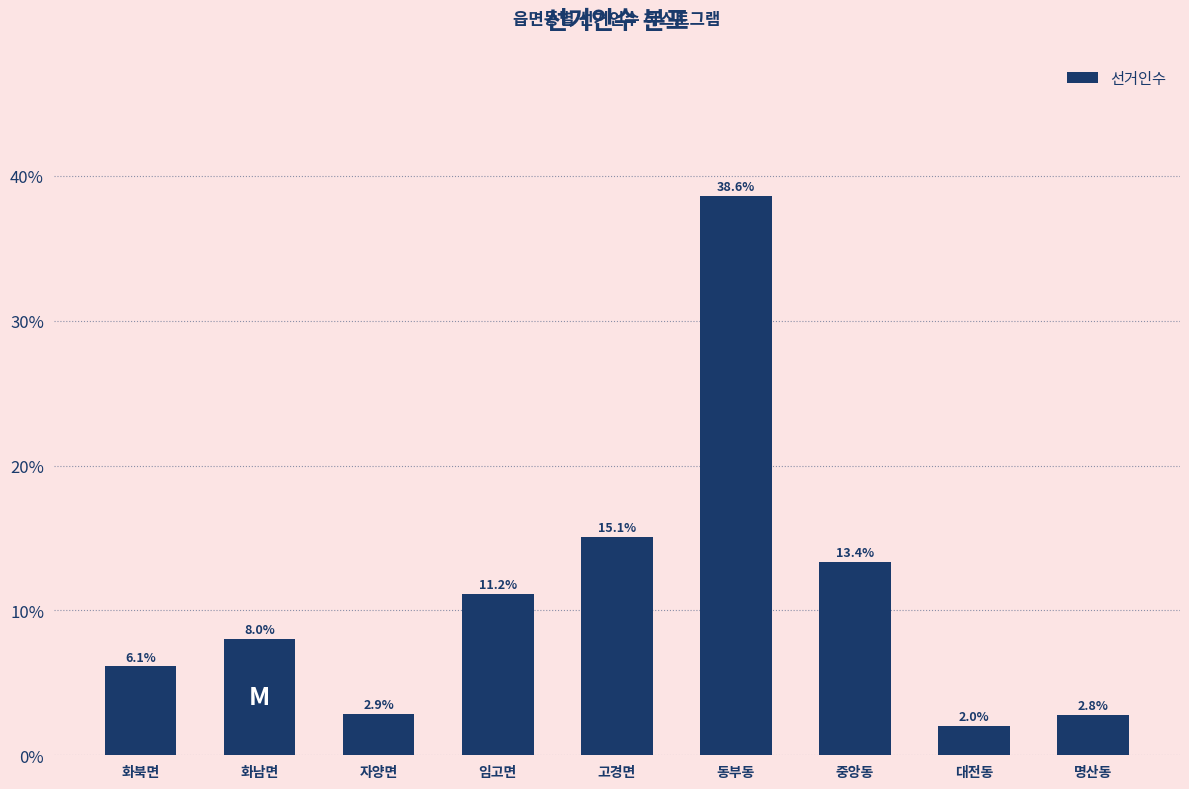

Reading left to right, transcribe all the data shown in this chart.

화북면=6.1	화남면=8.0	자양면=2.9	임고면=11.2	고경면=15.1	동부동=38.6	중앙동=13.4	대전동=2.0	명산동=2.8